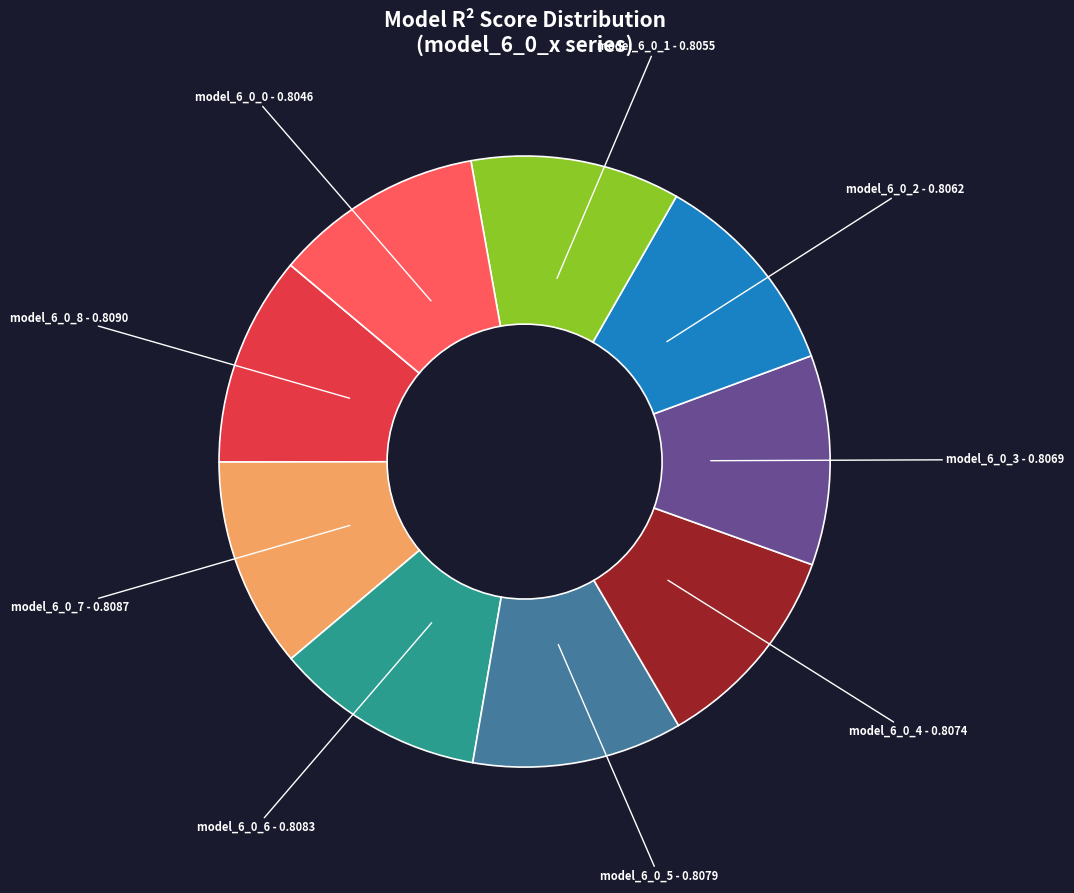

Does any single category account for the majority?

No